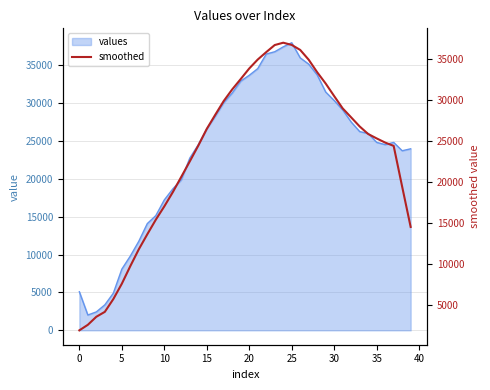

What is the difference between the second highest and second lowest values?

34091.8